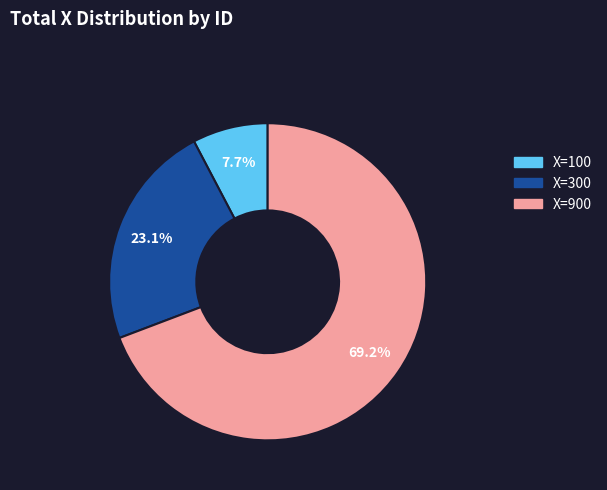

Count the number of slices in the pie.

3